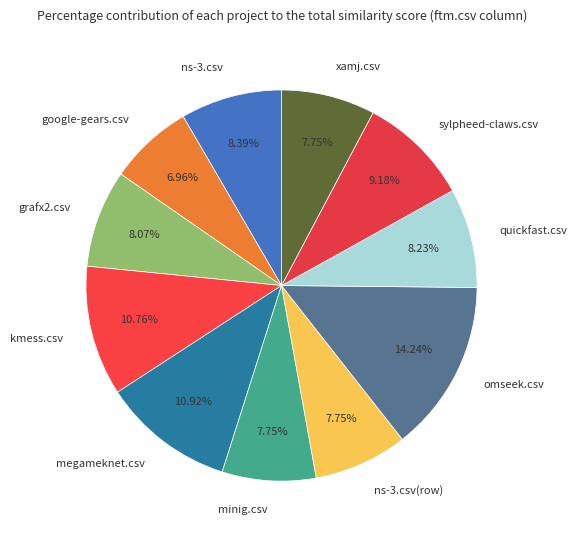

Between quickfast.csv and sylpheed-claws.csv, which is larger?

sylpheed-claws.csv